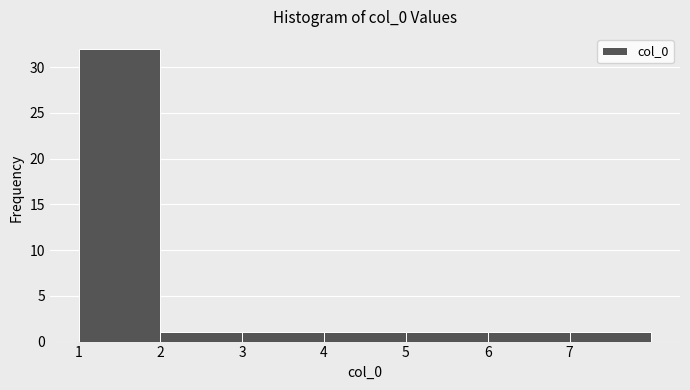

Reading left to right, list every bar in this chart as the range it spans on the x-axis followed by its height. The values are not printed on the chart, so give them approximately, as read against the axis.

1 to 2: 32
2 to 3: 1
3 to 4: 1
4 to 5: 1
5 to 6: 1
6 to 7: 1
7 to 8: 1